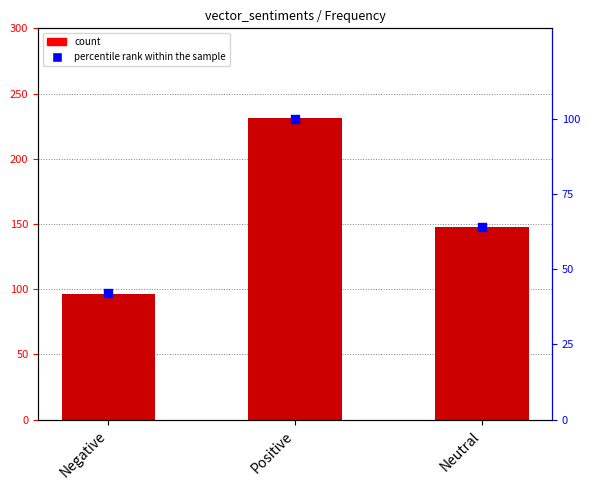

Which series contains the highest Y value?

Frequency